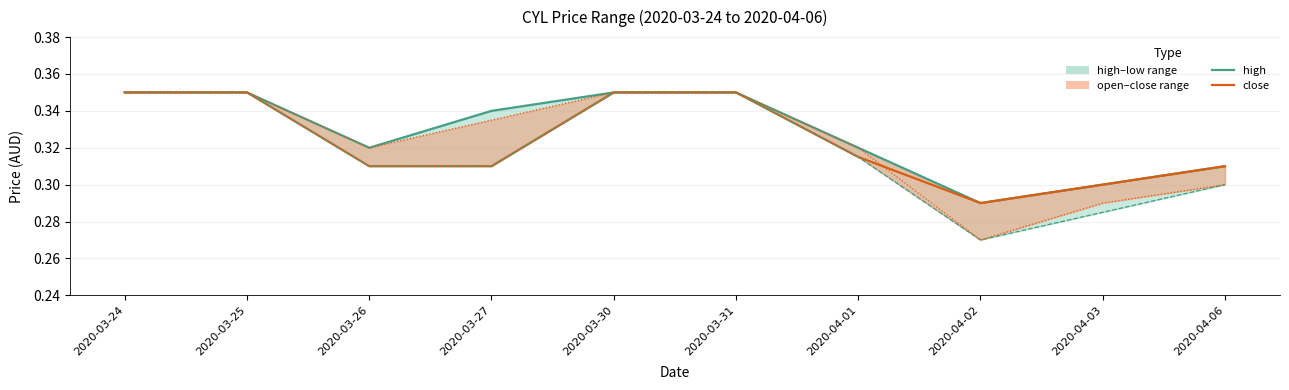

What position from the left is 2020-03-26?

3